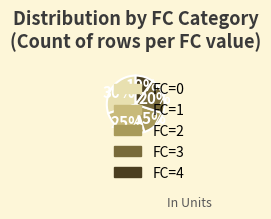

What percentage is the FC=1 slice, to the nearest percent?

25%